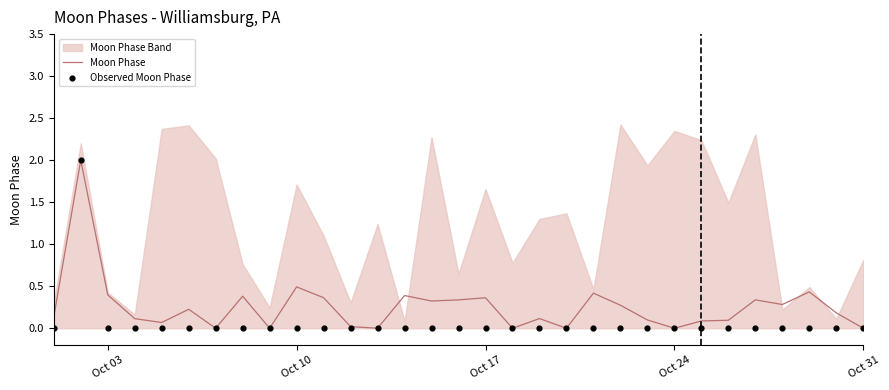

What is the maximum value for Moon Phase?

2.0